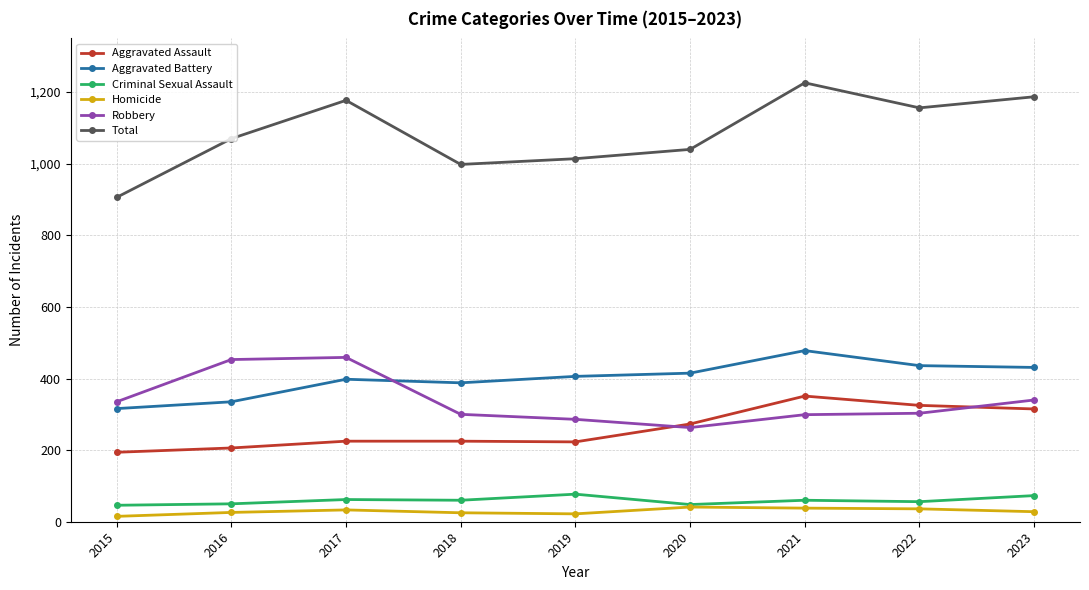

Which category has the lowest value in the Total series?

2015